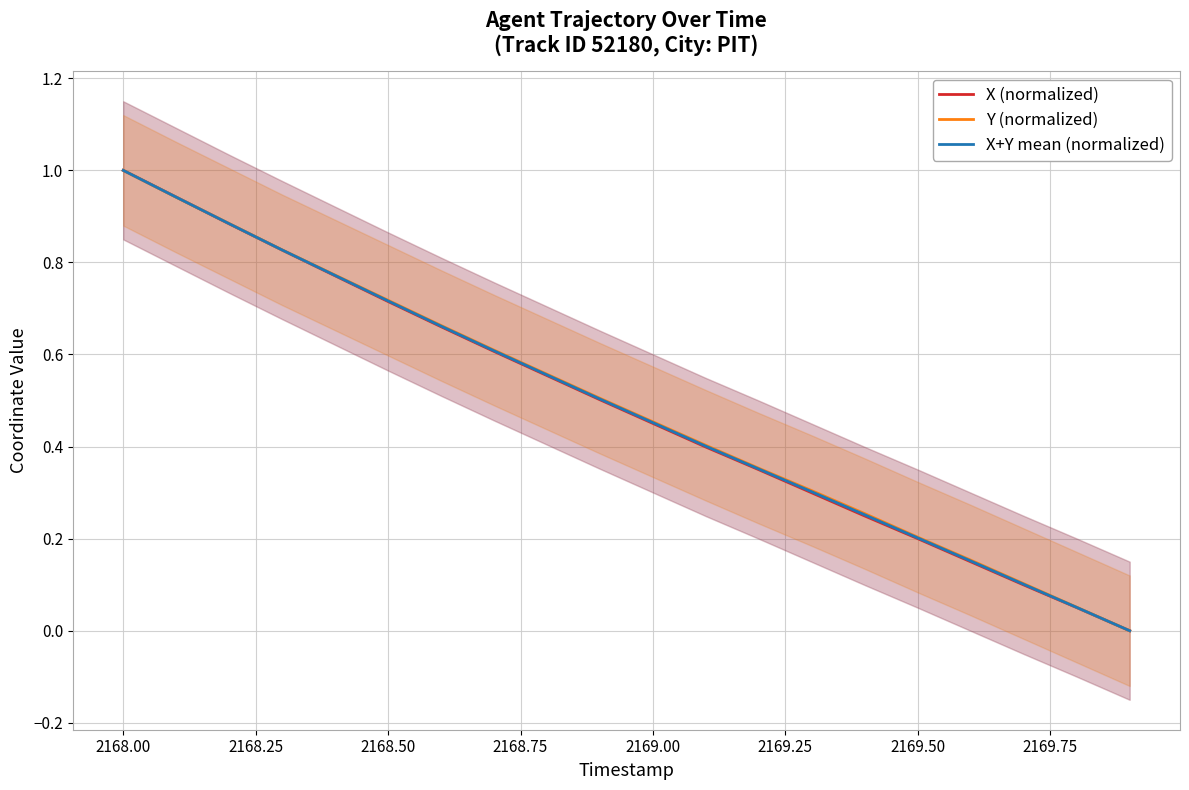

Is it true that X+Y mean (normalized) equals 0.1 at 2169.00?

False